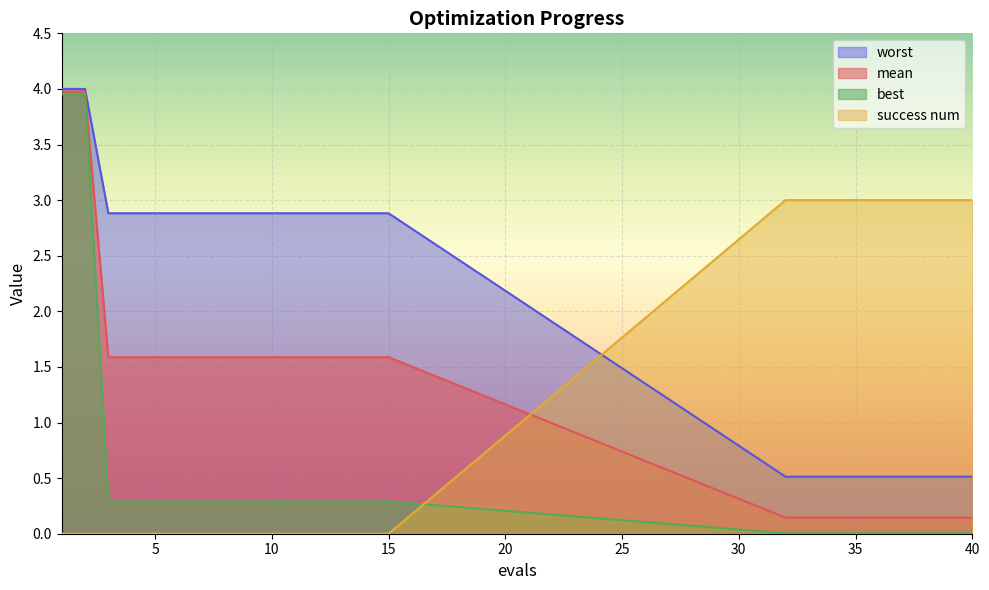

What is the value of the mean point at the 20th from the left?

0.1